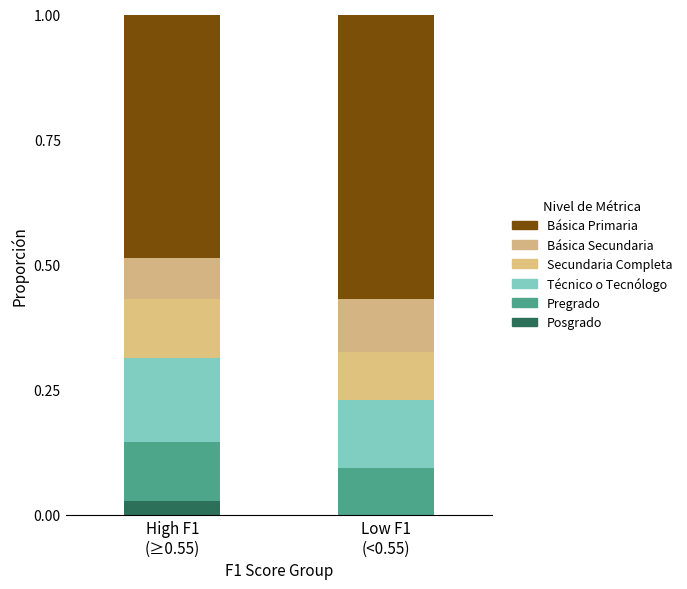

Does the chart contain stacked bars?

Yes